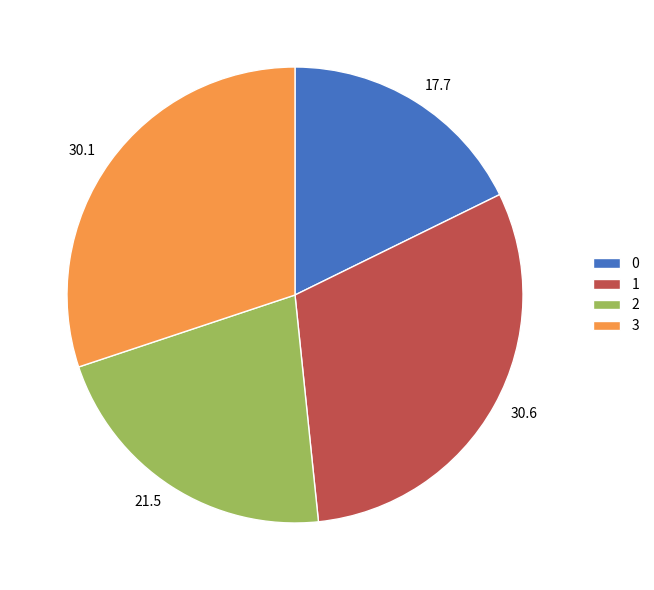

Rank the categories by value from lowest to highest.

0, 2, 3, 1